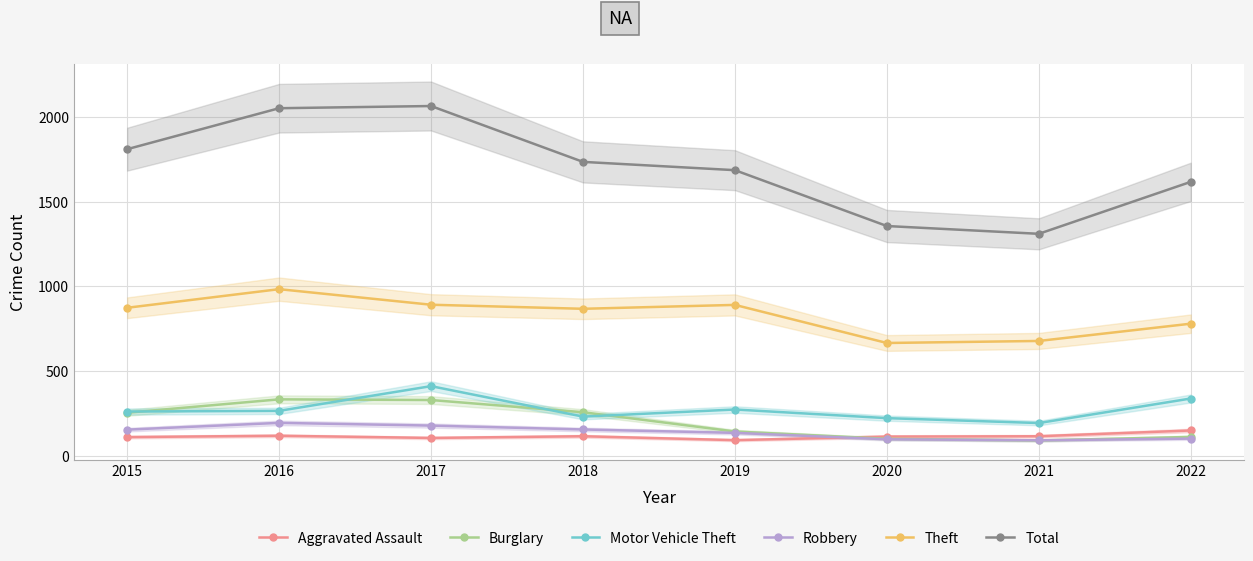

Is it true that Total equals 3229 at 2017?

False